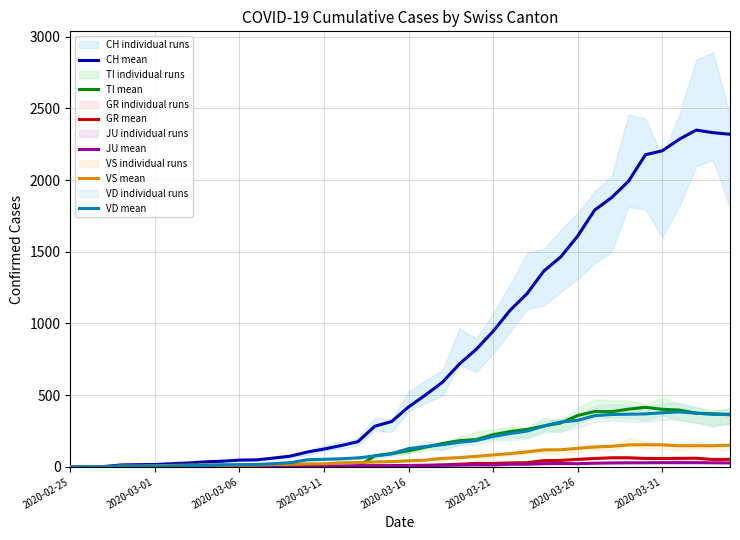

Where is the first local maximum for JU mean?

24